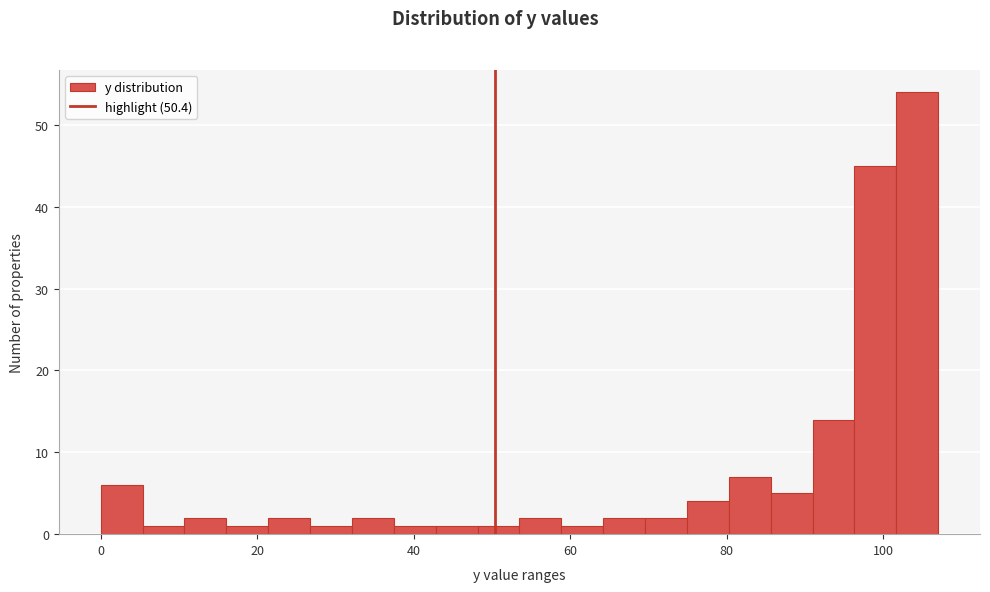

Around what value on the x-axis is the tallest bar? Give the approximate position of its centre, as read against the axis.

104